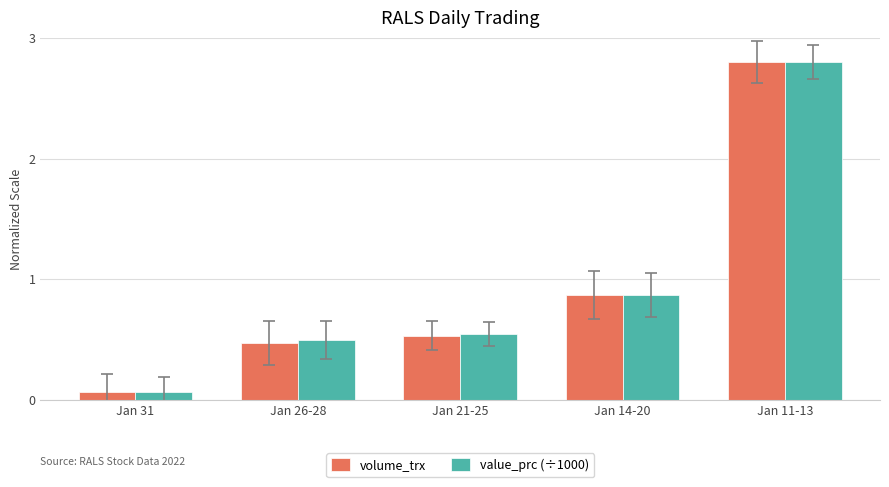

What is the highest value of the value_prc (÷1000) series?

2.8